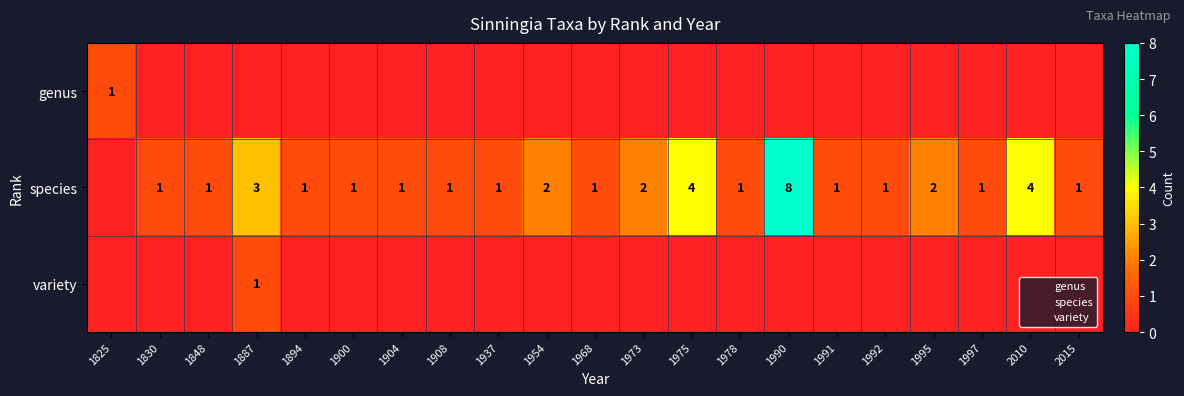

Which category has the lowest value across all series?

1830